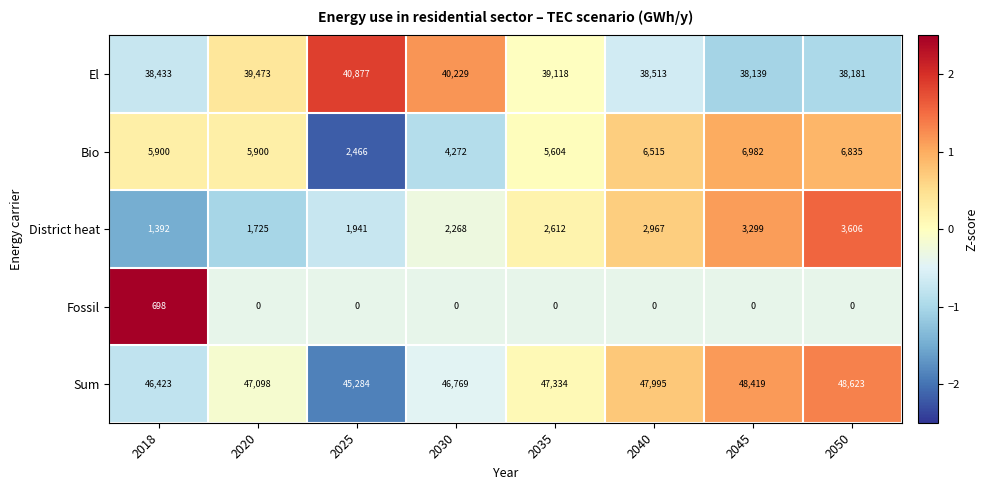

Read the El value at 2045, to the nearest 100.

38100